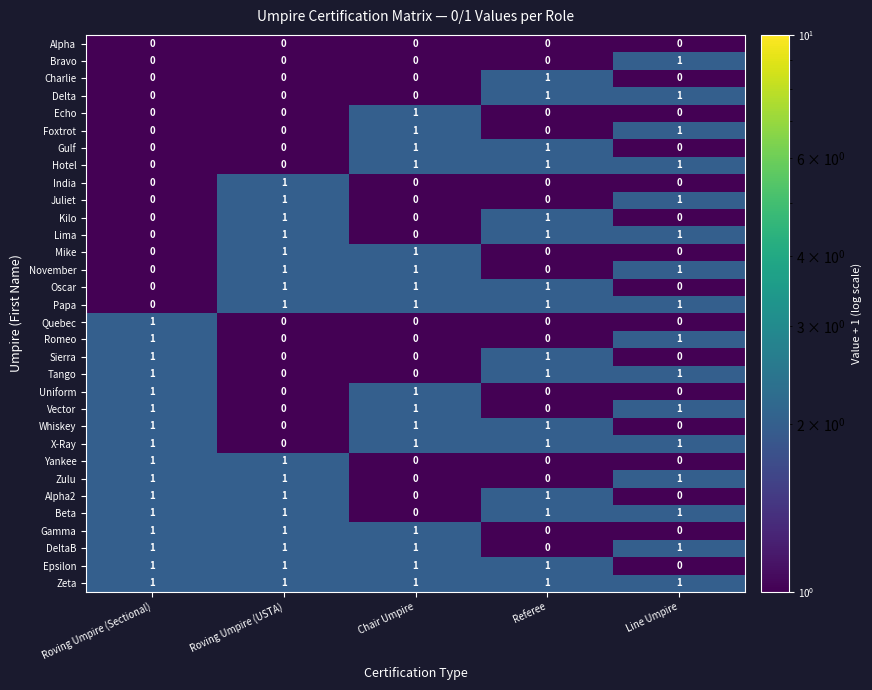

How many Uniform values are between 0 and 1?

5